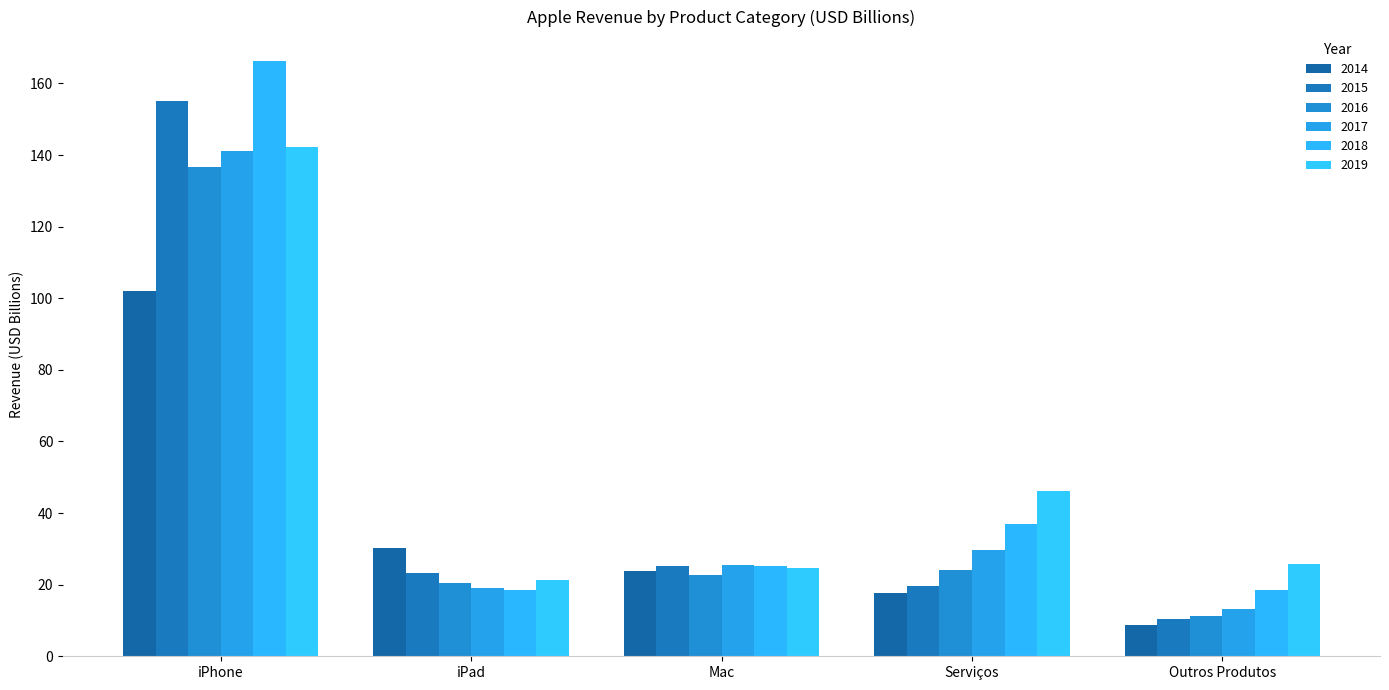

Reading right to left, extract all data points from this chart.

2014: Outros Produtos=8.8	Serviços=17.8	Mac=23.9	iPad=30.2	iPhone=101.9
2015: Outros Produtos=10.5	Serviços=19.6	Mac=25.3	iPad=23.2	iPhone=155.0
2016: Outros Produtos=11.2	Serviços=24.1	Mac=22.7	iPad=20.6	iPhone=136.8
2017: Outros Produtos=13.2	Serviços=29.8	Mac=25.6	iPad=19.2	iPhone=141.2
2018: Outros Produtos=18.5	Serviços=36.9	Mac=25.2	iPad=18.6	iPhone=166.2
2019: Outros Produtos=25.8	Serviços=46.1	Mac=24.7	iPad=21.2	iPhone=142.3